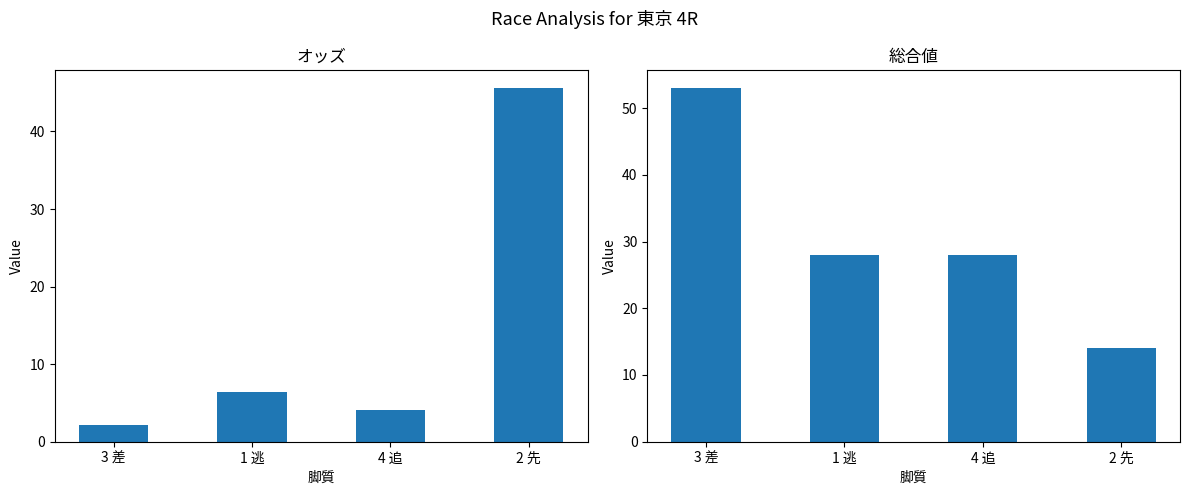

Which has a higher value, 4 追 or 3 差?

4 追